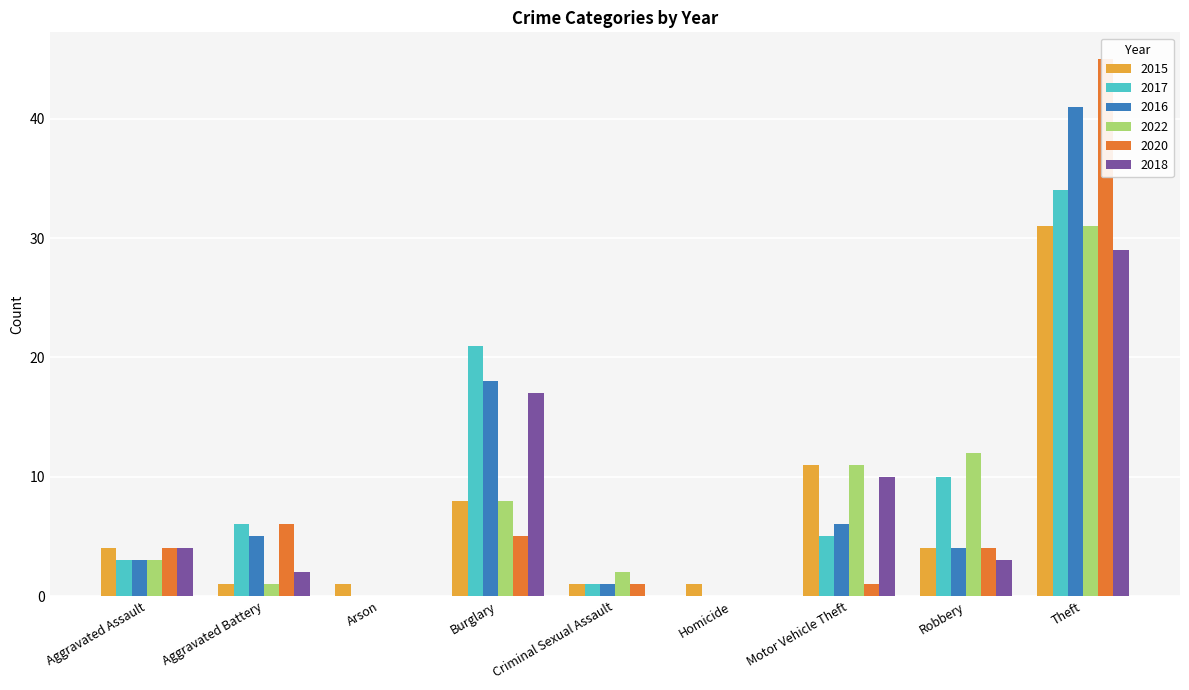

Rank the series at Homicide from highest to lowest value.

2015, 2017, 2016, 2022, 2020, 2018